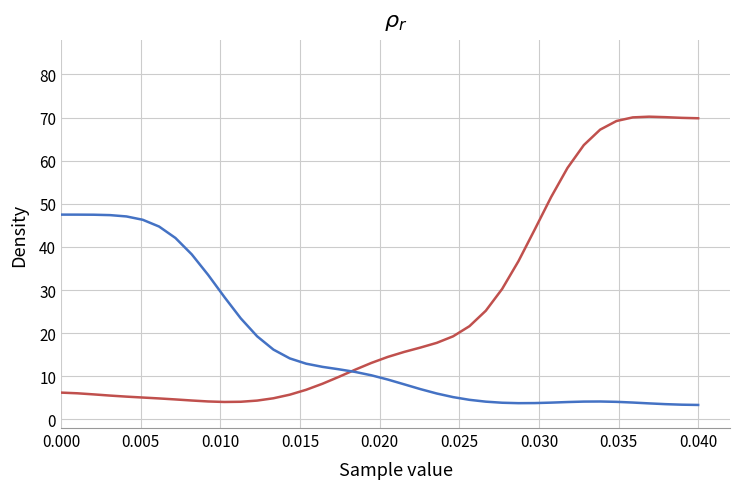

What is the minimum value shown in the chart?

3.4